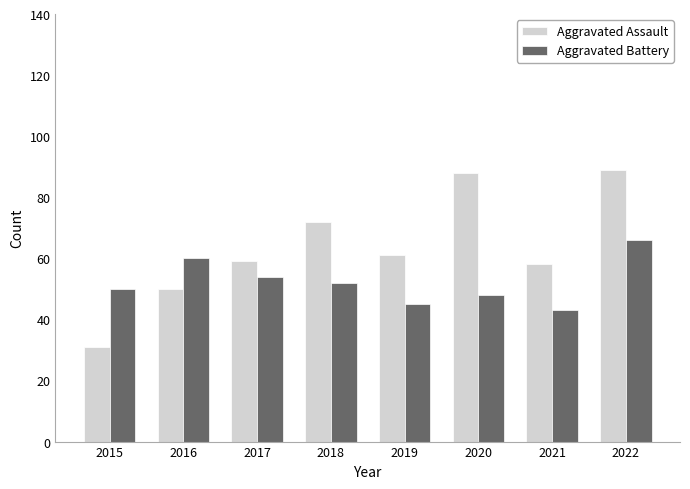

Rank the series by their maximum value, from lowest to highest.

Aggravated Battery, Aggravated Assault